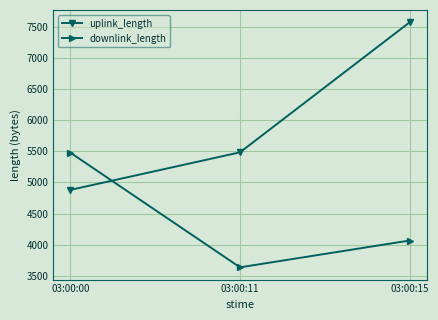

Does the chart display data point markers on the line(s)?

Yes